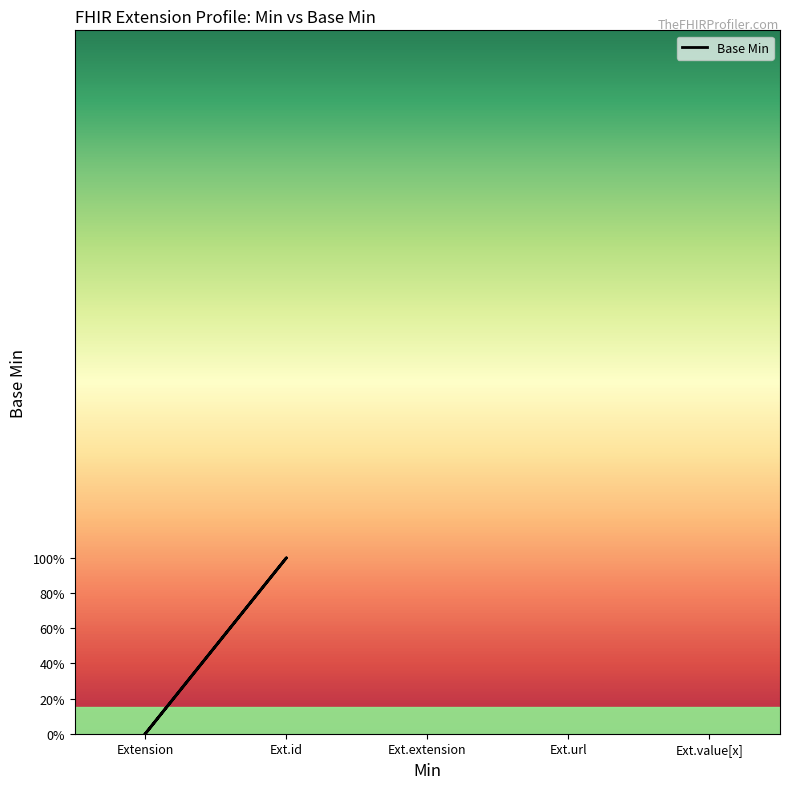

What is the label of the 5th point from the left?

Extension